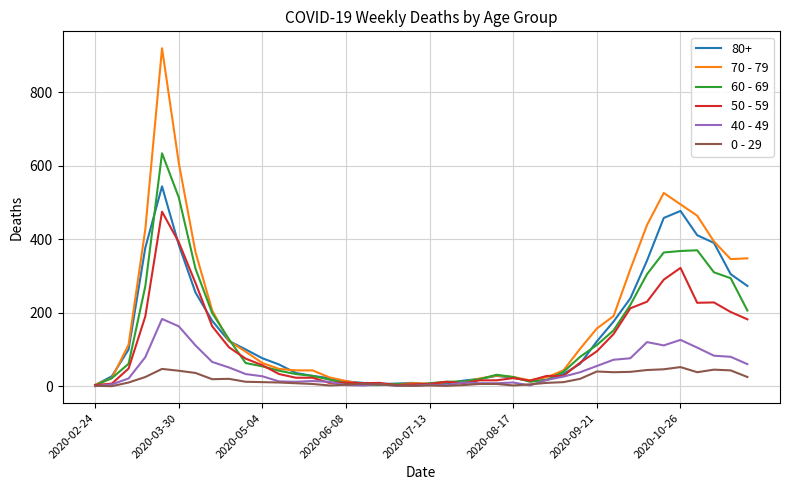

Which series has the largest range (max minus min)?

70 - 79